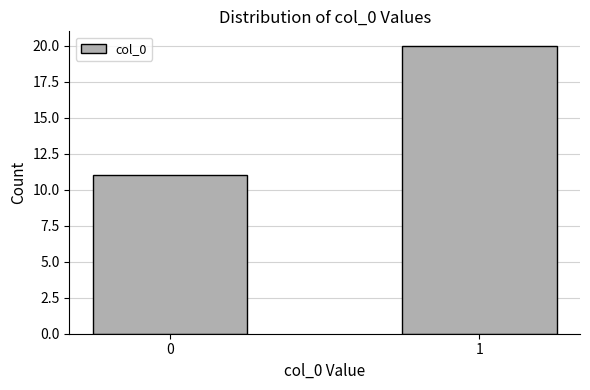

List the labels in order of value, smallest first.

0, 1